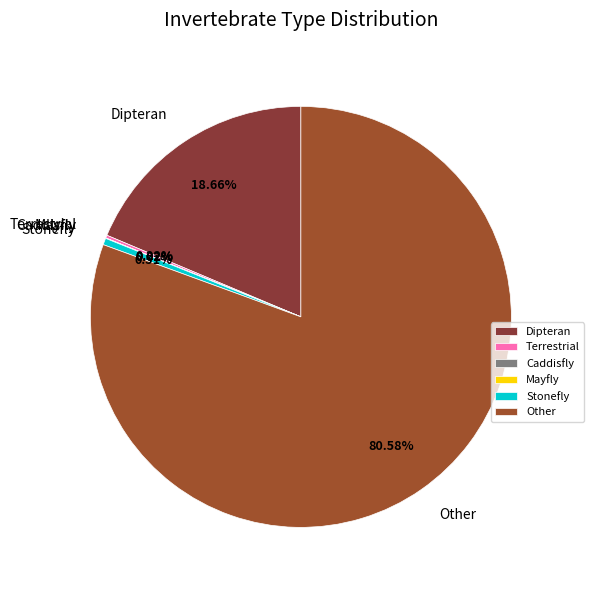

To the nearest percent, what is the difference between the largest and smallest slice percentages?

81%